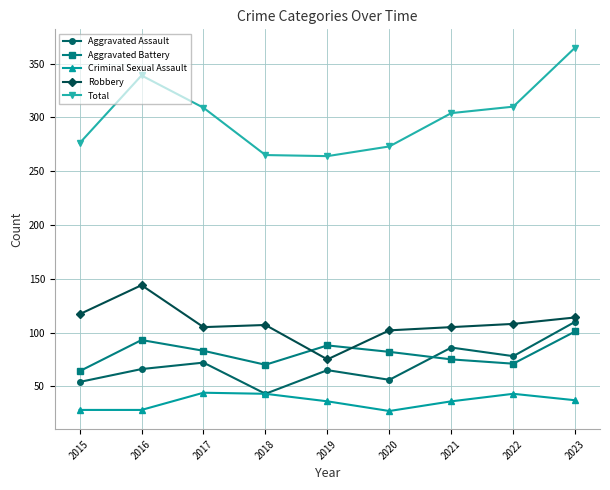

Does the chart display data point markers on the line(s)?

Yes